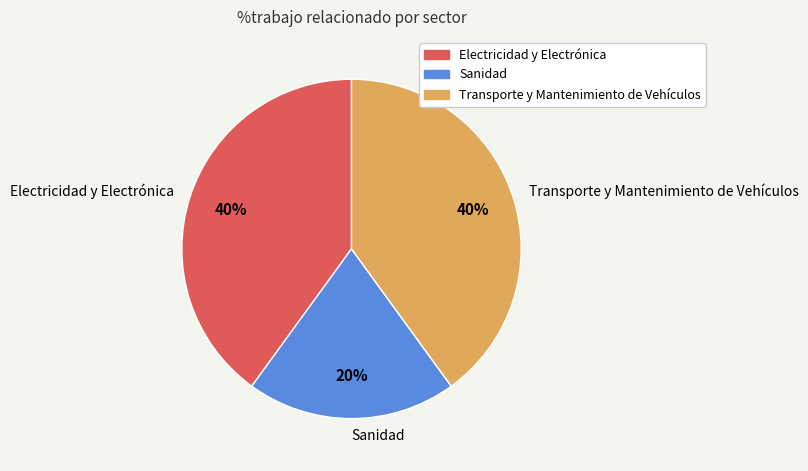

What percentage is the Transporte y Mantenimiento de Vehículos slice, to the nearest percent?

40%